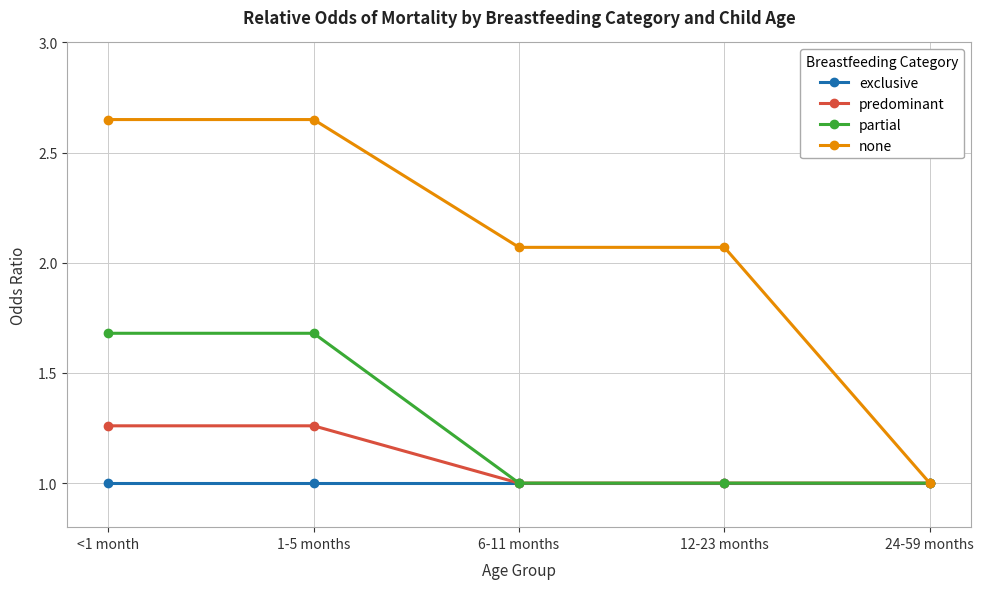

What is the value of the exclusive point at the 1st from the left?

1.0